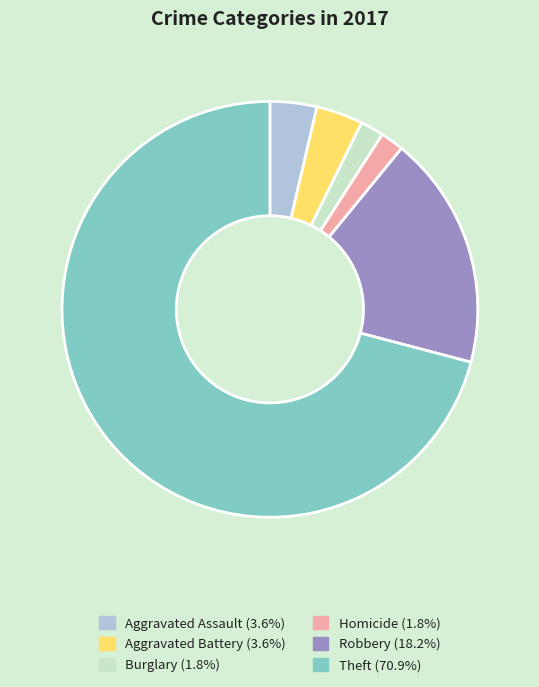

Is there any slice that represents more than half of the pie?

Yes